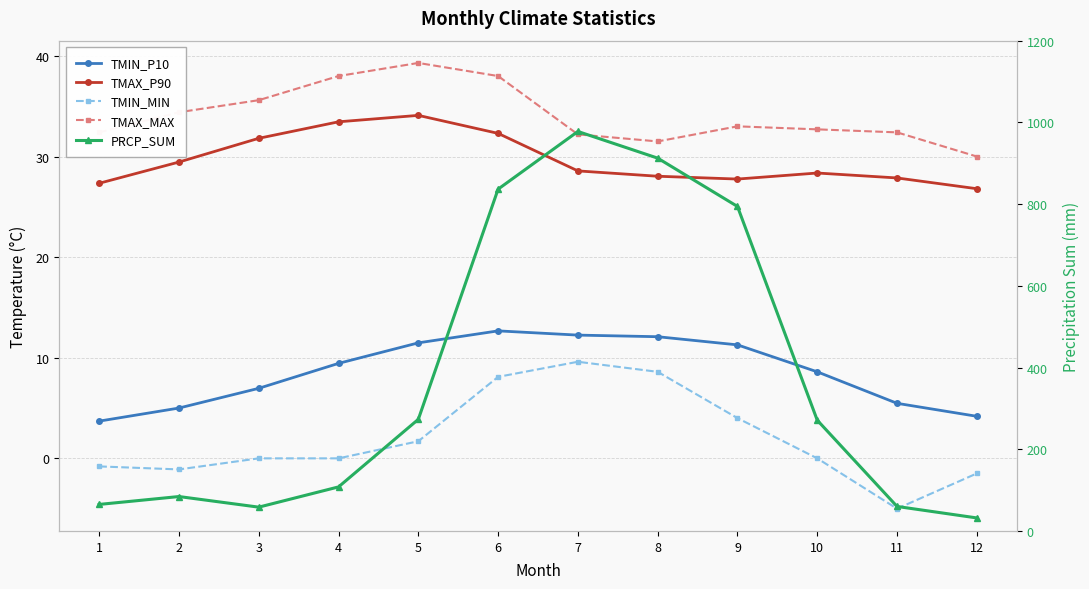

Reading left to right, list all the values displayed in this chart.

TMIN_P10: 3.7	5.0	7.0	9.4	11.5	12.7	12.2	12.1	11.3	8.6	5.5	4.2
TMAX_P90: 27.3	29.4	31.8	33.5	34.1	32.3	28.6	28.0	27.8	28.4	27.9	26.8
TMIN_MIN: -0.8	-1.1	0.0	0.0	1.7	8.1	9.6	8.6	4.0	0.0	-5.0	-1.5
TMAX_MAX: 32.4	34.4	35.6	38.0	39.3	38.0	32.2	31.5	33.0	32.7	32.4	30.0
PRCP_SUM: 64.9	84.2	58.2	107.8	273.2	836.6	977.7	912.5	794.2	271.0	59.9	31.9